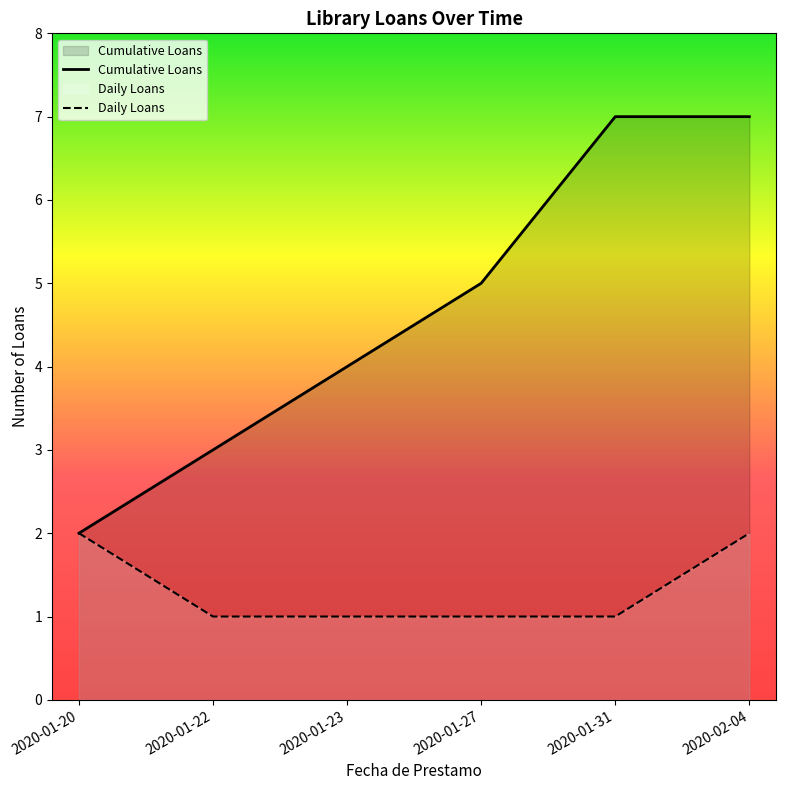

What is the label of the 4th point from the left?

2020-01-27